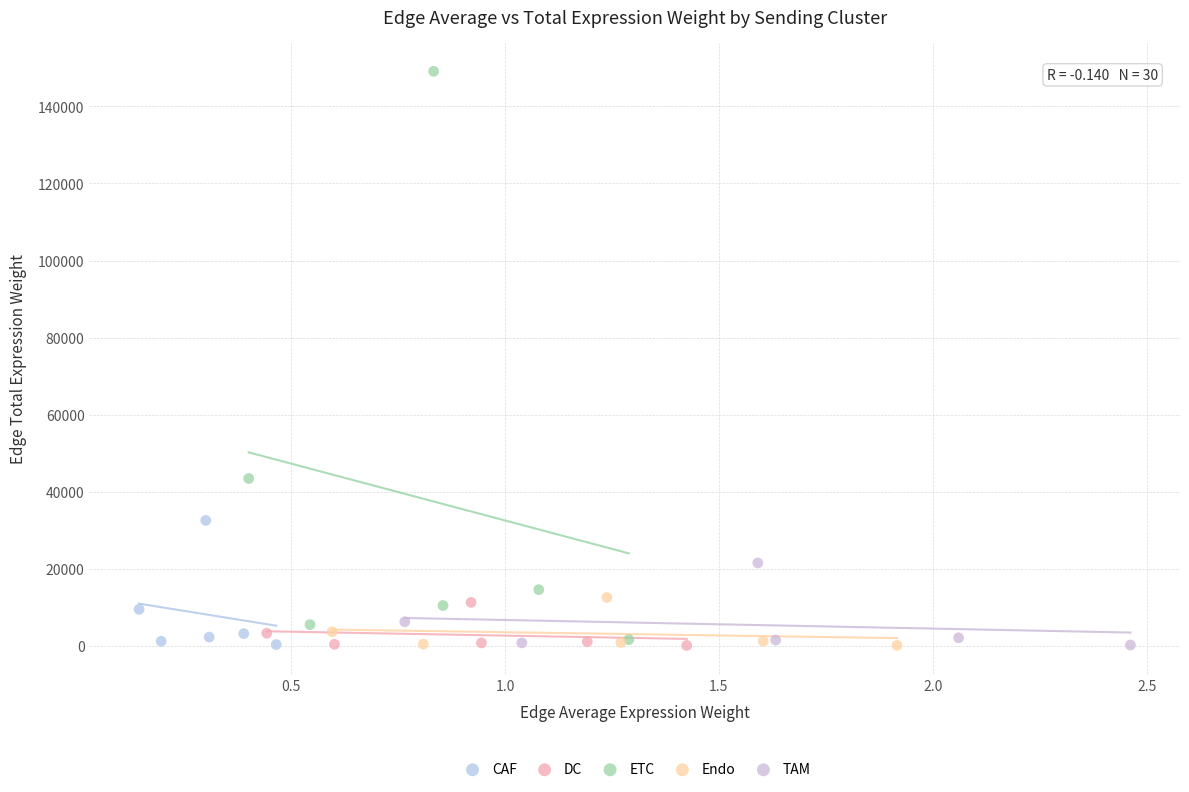

Which series contains the highest Y value?

ETC